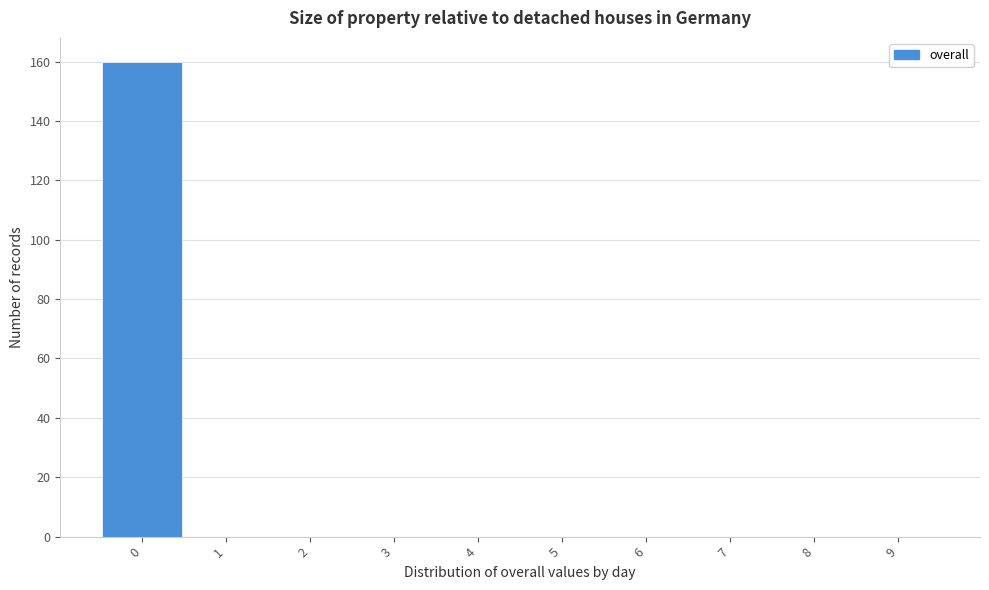

How tall is the bar that spans -0.5 to 0.5 on the x-axis? The values are not printed on the chart, so give them approximately, as read against the axis.

160